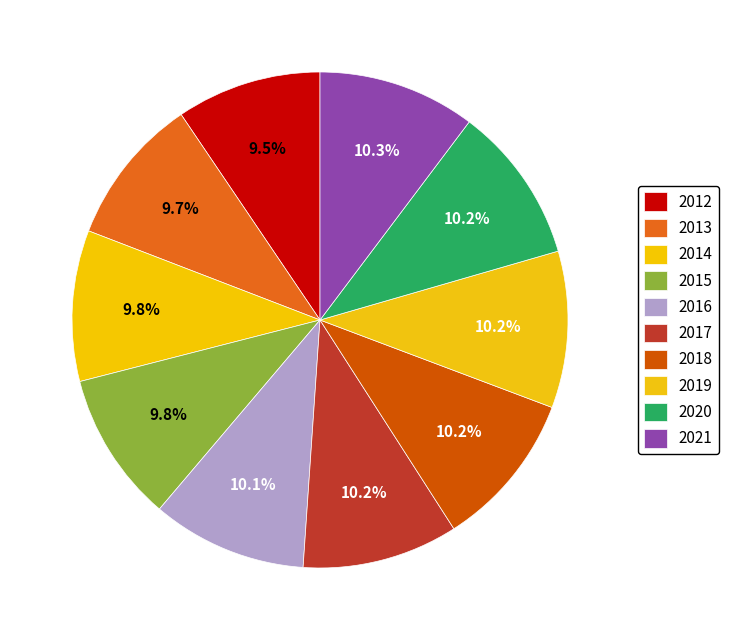

Is there any slice that represents more than half of the pie?

No